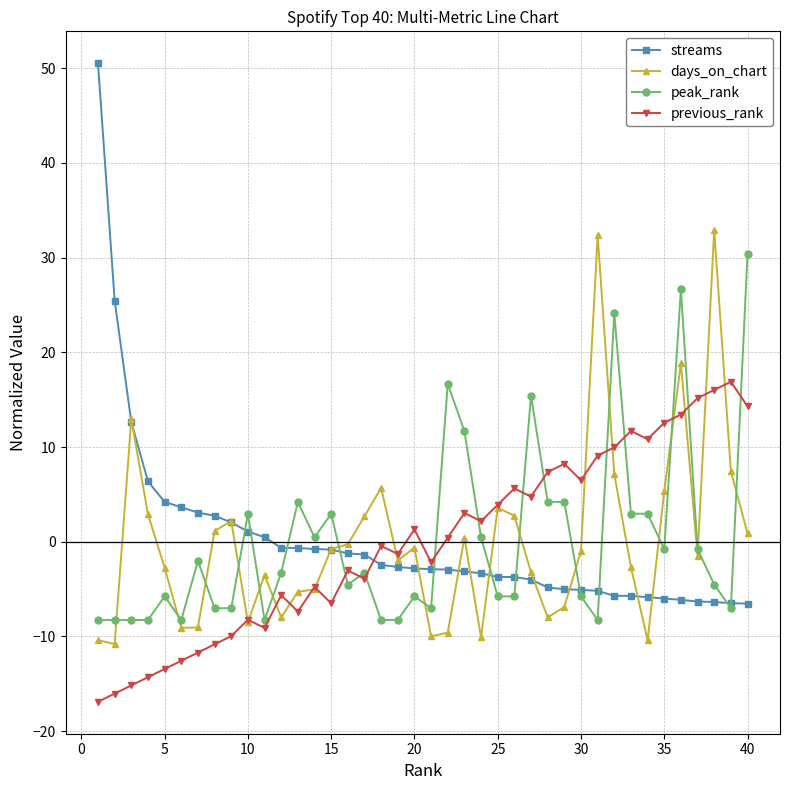

How many data points in streams are less than -2?

23